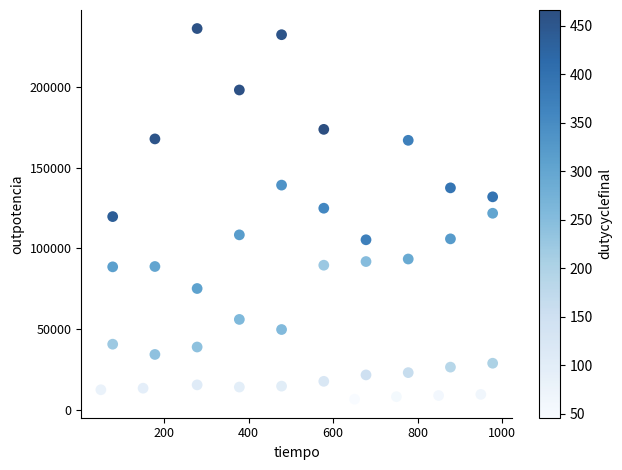

What is the range of Y values (max minus min)?

229796